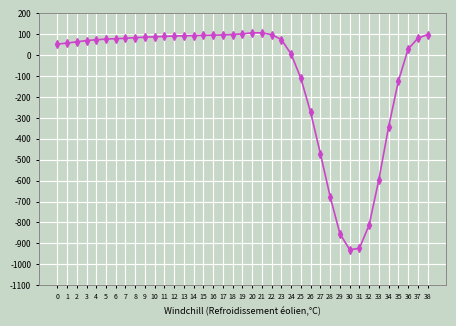

The value at 34 is -343. True or false?

True